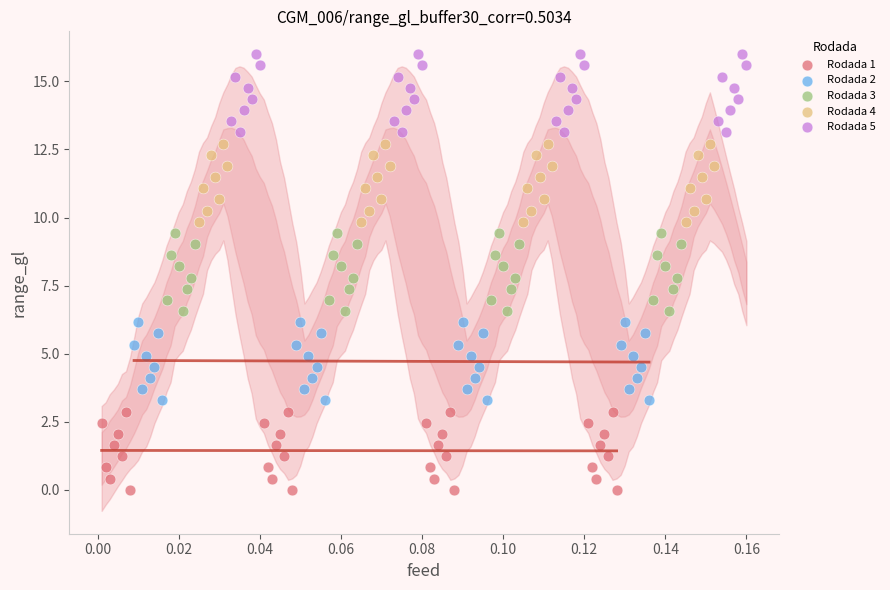

Which series reaches the maximum Y coordinate?

Rodada 5